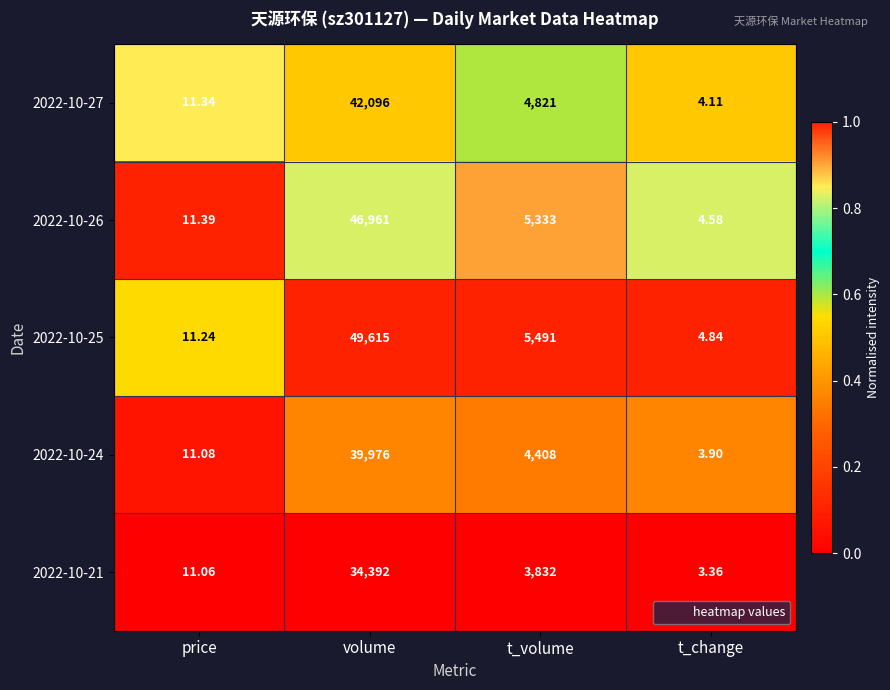

Where is 2022-10-24 nearest to the value 19989?

t_volume